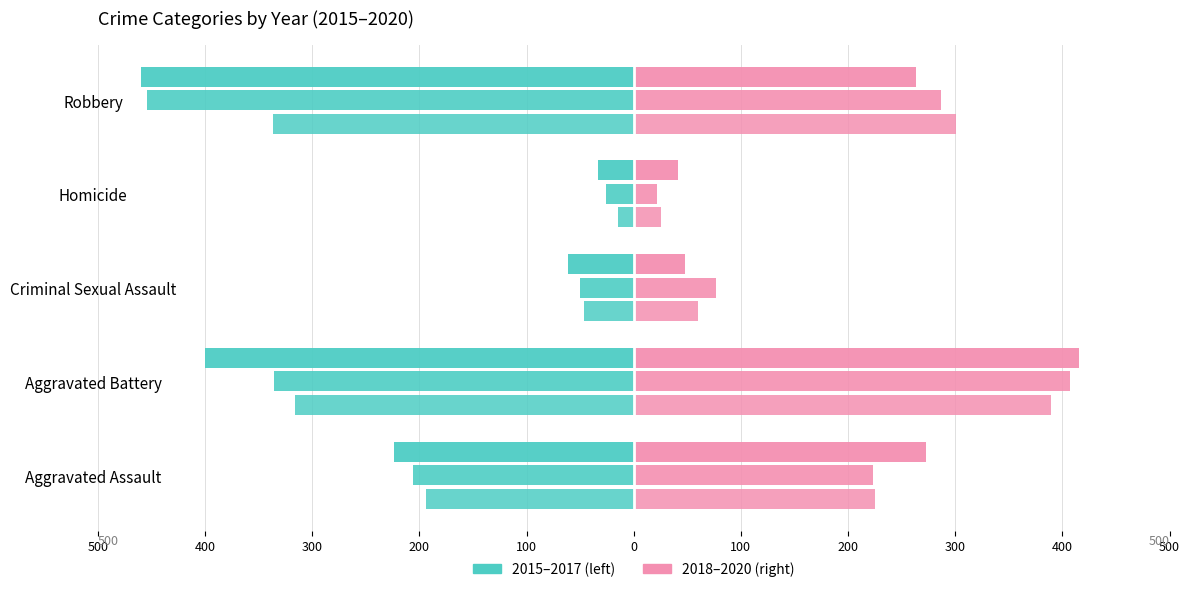

What is the label of the 5th bar from the right?

Aggravated Assault